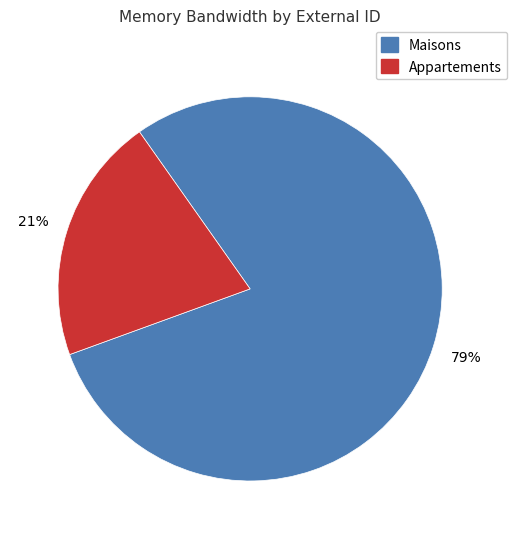

To the nearest percent, what is the difference between the largest and smallest slice percentages?

58%